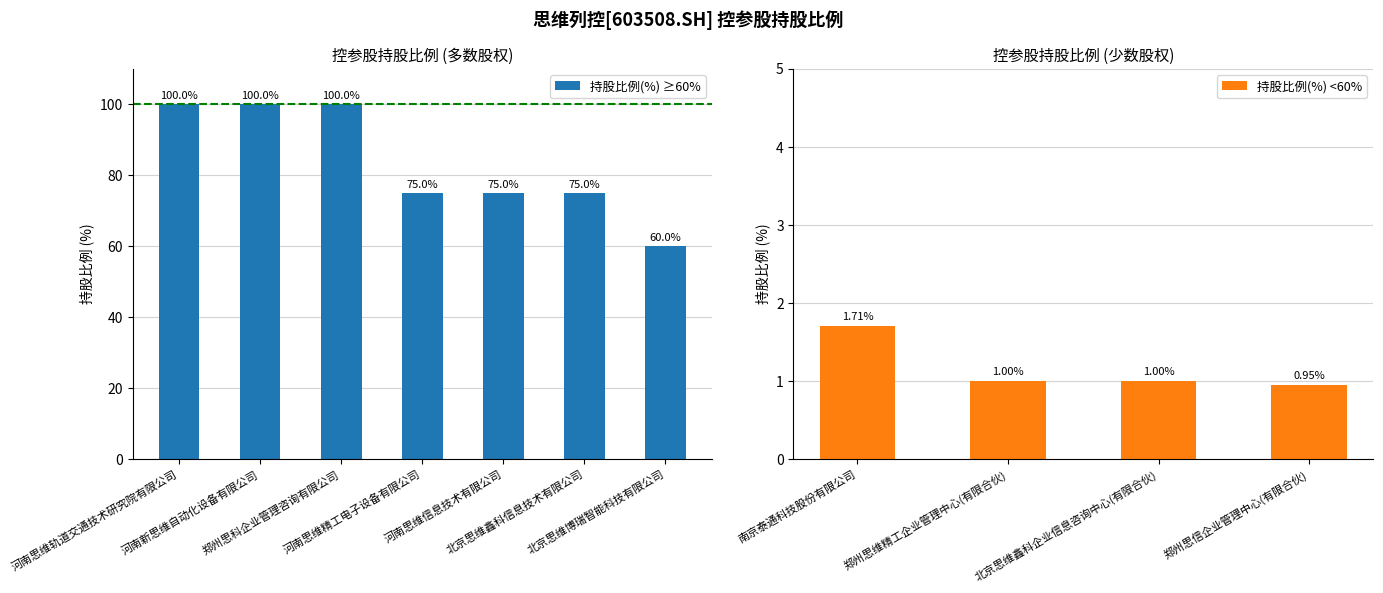

Where is the data nearest to the value 50?

北京思维博瑞智能科技有限公司